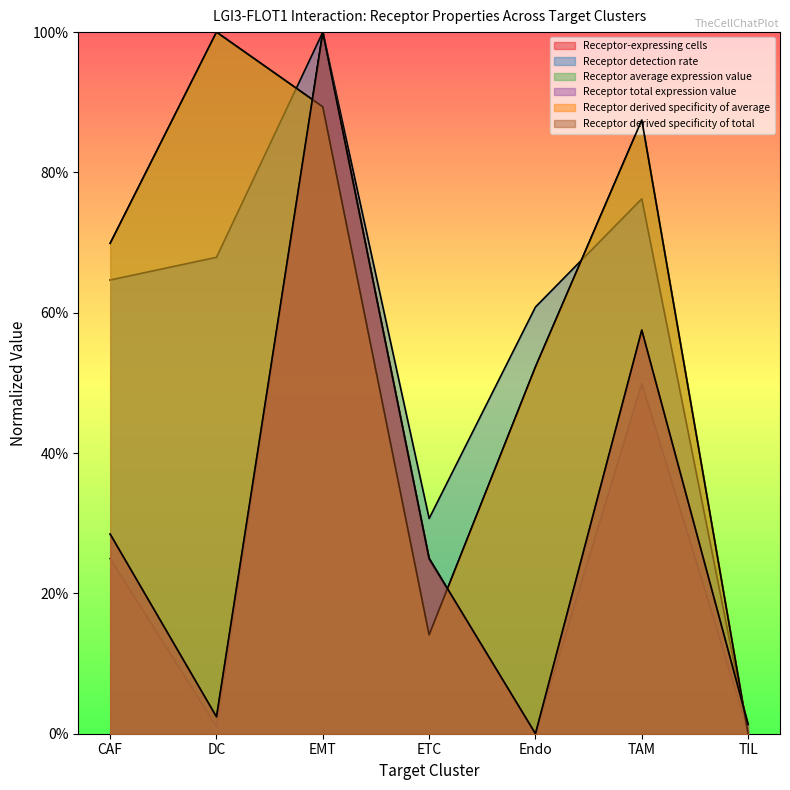

The value of Receptor total expression value at Endo is 0.0. True or false?

True